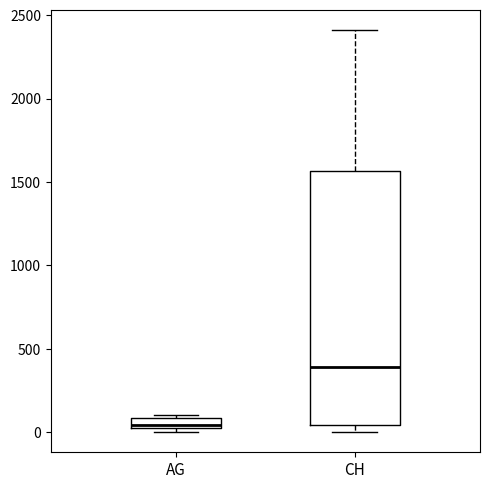

Comparing the boxes themselves (not the whiskers), which one is the tallest?

CH